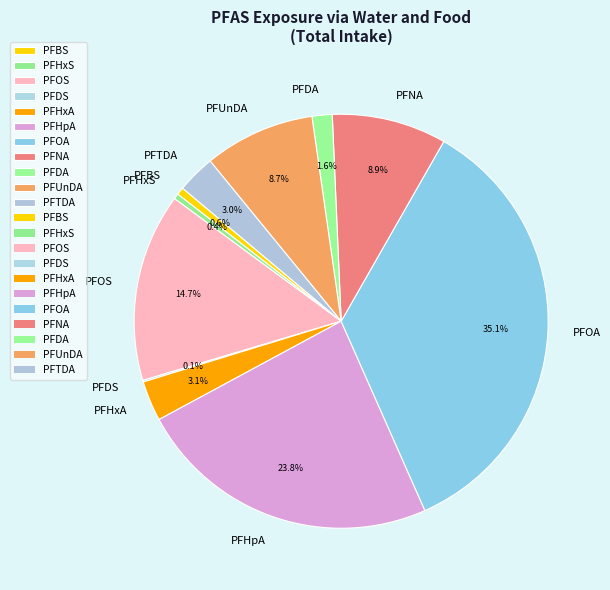

Combined, do PFTDA and PFBS account for over 50%?

No